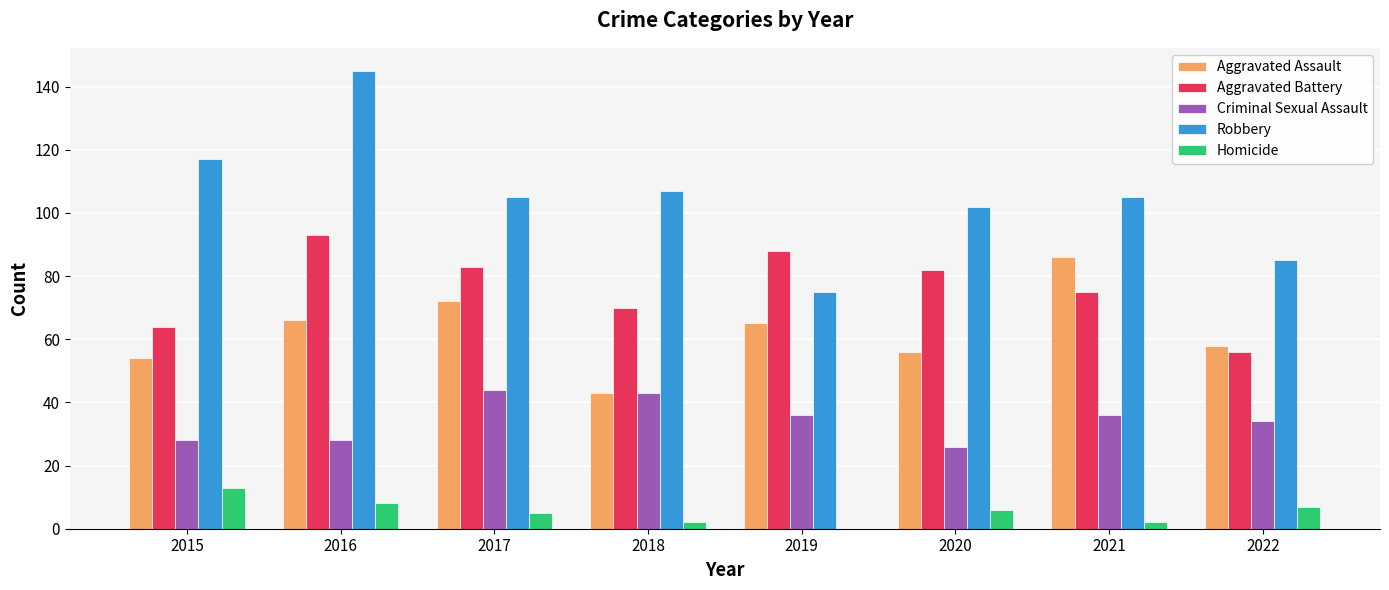

Which series has the largest total across all categories?

Robbery